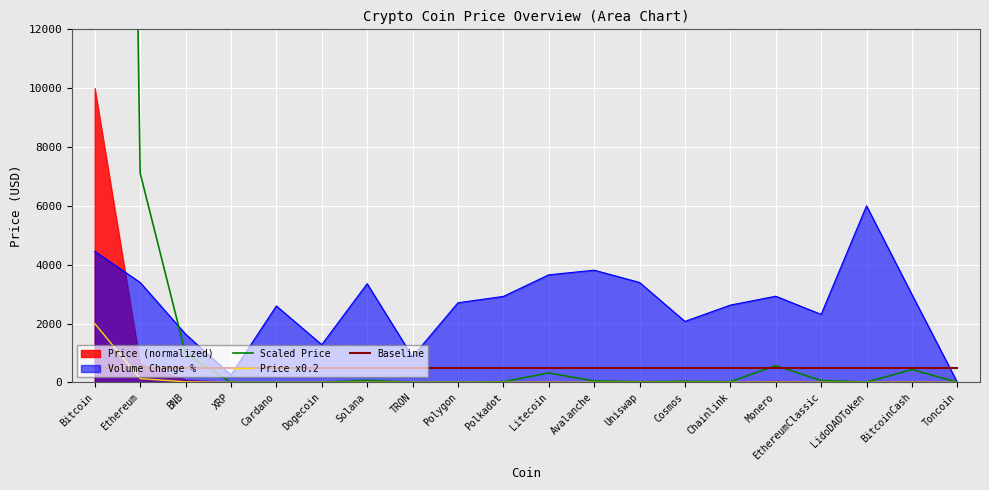

Which series ends up on top after the final intersection of Scaled Price and Baseline?

Baseline